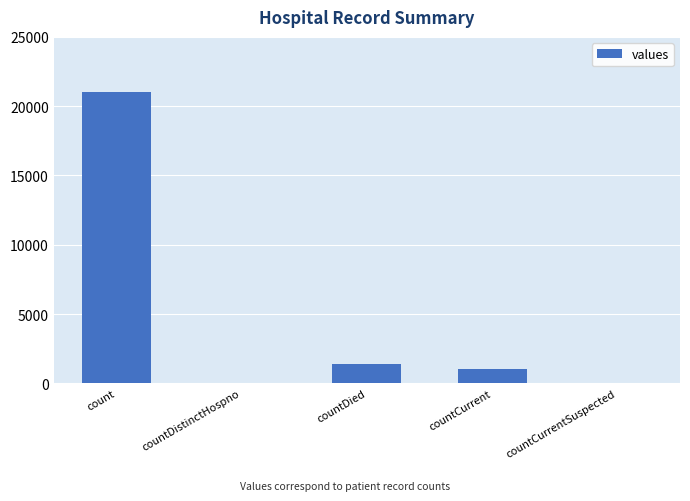

What is the sum of the values at countDistinctHospno and count?

21050